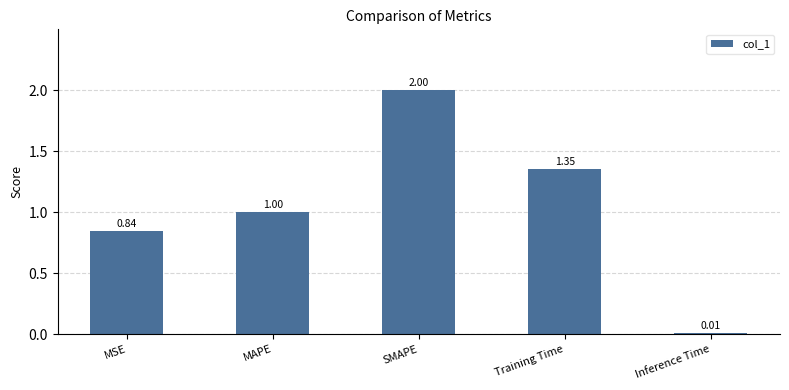

What is the label of the 3rd bar from the left?

SMAPE